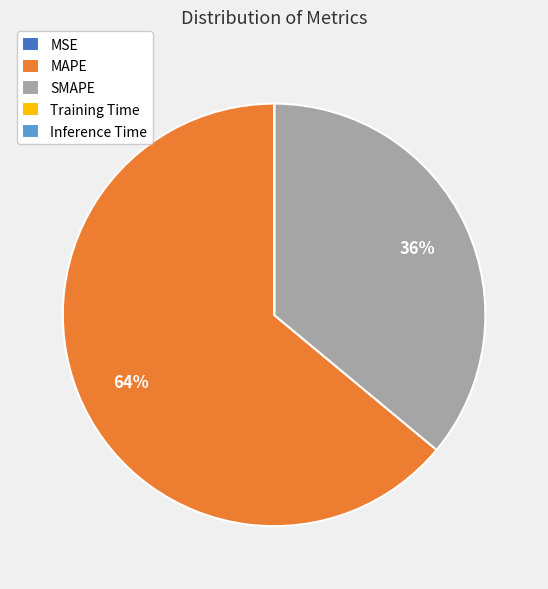

The SMAPE slice represents 23% of the pie. True or false?

False